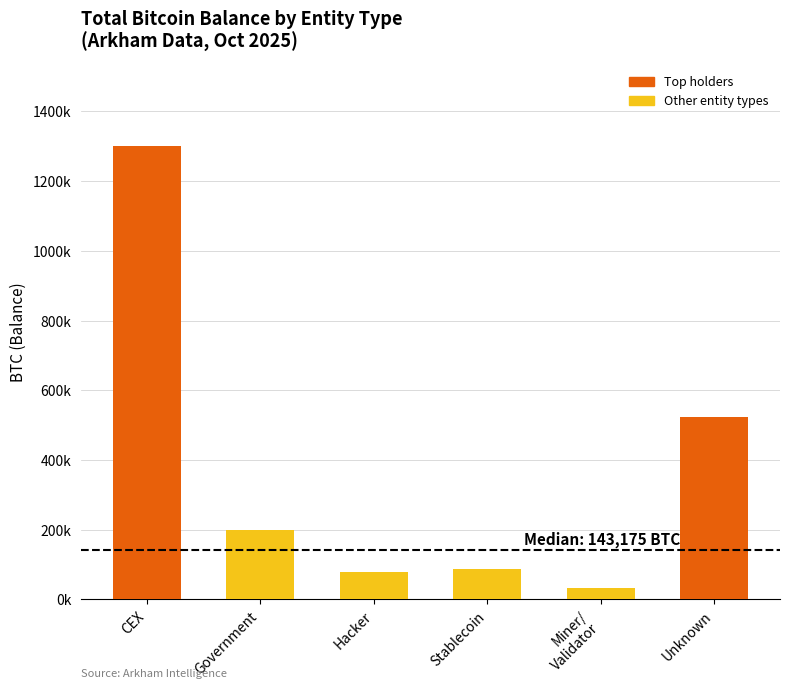

What value does the data have at CEX?

1300847.5